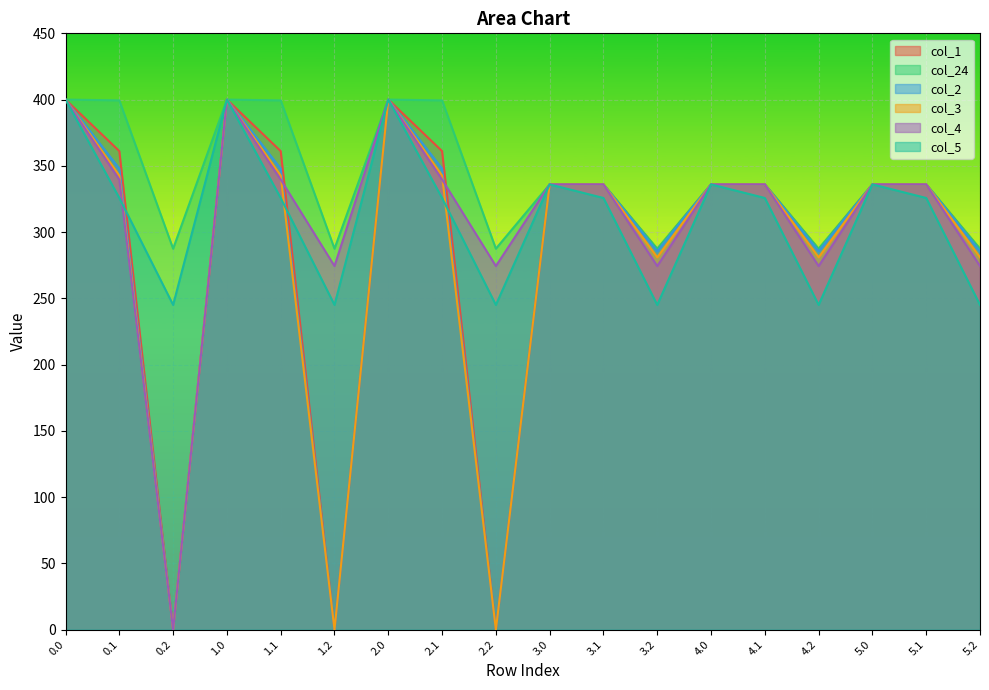

Reading right to left, what are all the values shown in this chart?

col_1: 5.2=287.1	5.1=336.0	5.0=336.0	4.2=287.1	4.1=336.0	4.0=336.0	3.2=287.1	3.1=336.0	3.0=336.0	2.2=0.0	2.1=361.1	2.0=400.0	1.2=0.0	1.1=361.1	1.0=400.0	0.2=0.0	0.1=361.1	0.0=400.0
col_24: 5.2=287.5	5.1=336.0	5.0=336.0	4.2=287.5	4.1=336.0	4.0=336.0	3.2=287.5	3.1=336.0	3.0=336.0	2.2=287.5	2.1=399.4	2.0=400.0	1.2=287.5	1.1=399.4	1.0=400.0	0.2=287.5	0.1=399.4	0.0=400.0
col_2: 5.2=285.5	5.1=336.0	5.0=336.0	4.2=285.5	4.1=336.0	4.0=336.0	3.2=285.5	3.1=336.0	3.0=336.0	2.2=0.0	2.1=347.9	2.0=400.0	1.2=0.0	1.1=347.9	1.0=400.0	0.2=0.0	0.1=347.9	0.0=400.0
col_3: 5.2=281.0	5.1=336.0	5.0=336.0	4.2=281.0	4.1=336.0	4.0=336.0	3.2=281.0	3.1=336.0	3.0=336.0	2.2=0.0	2.1=342.7	2.0=400.0	1.2=0.0	1.1=342.7	1.0=400.0	0.2=0.0	0.1=342.7	0.0=400.0
col_4: 5.2=274.4	5.1=336.0	5.0=336.0	4.2=274.4	4.1=336.0	4.0=336.0	3.2=274.4	3.1=336.0	3.0=336.0	2.2=274.4	2.1=339.6	2.0=400.0	1.2=274.4	1.1=339.6	1.0=400.0	0.2=0.0	0.1=339.6	0.0=400.0
col_5: 5.2=245.0	5.1=325.7	5.0=336.0	4.2=245.0	4.1=325.7	4.0=336.0	3.2=245.0	3.1=325.7	3.0=336.0	2.2=245.0	2.1=325.7	2.0=400.0	1.2=245.0	1.1=325.7	1.0=400.0	0.2=245.0	0.1=325.7	0.0=400.0